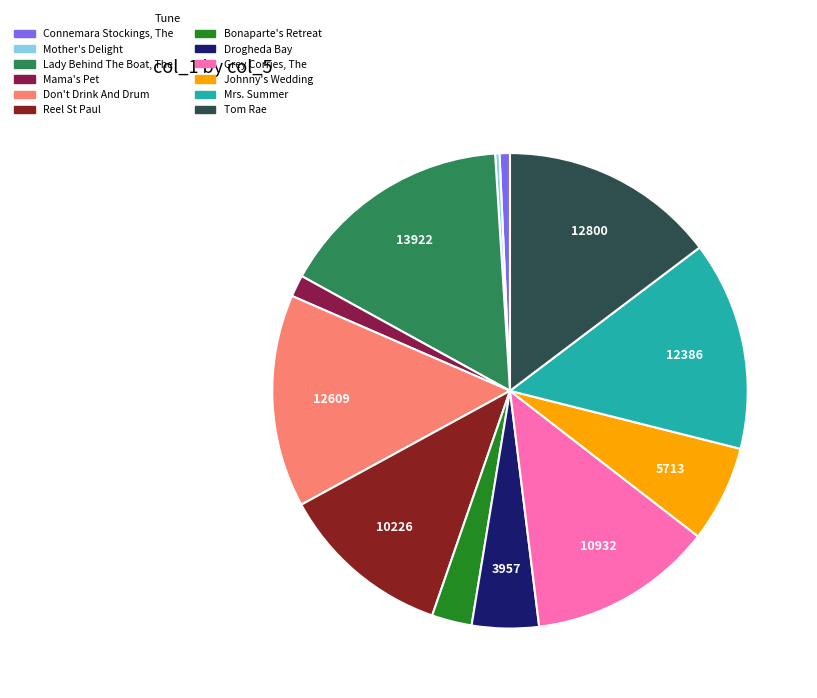

Between Mrs. Summer and Mama's Pet, which is larger?

Mrs. Summer